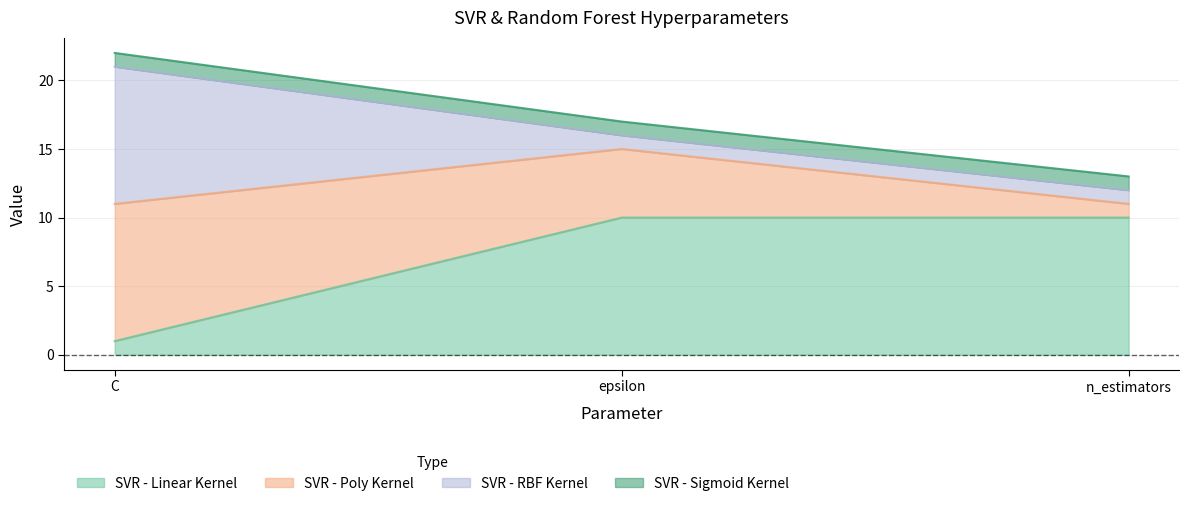

Between epsilon and n_estimators, which is larger?

epsilon